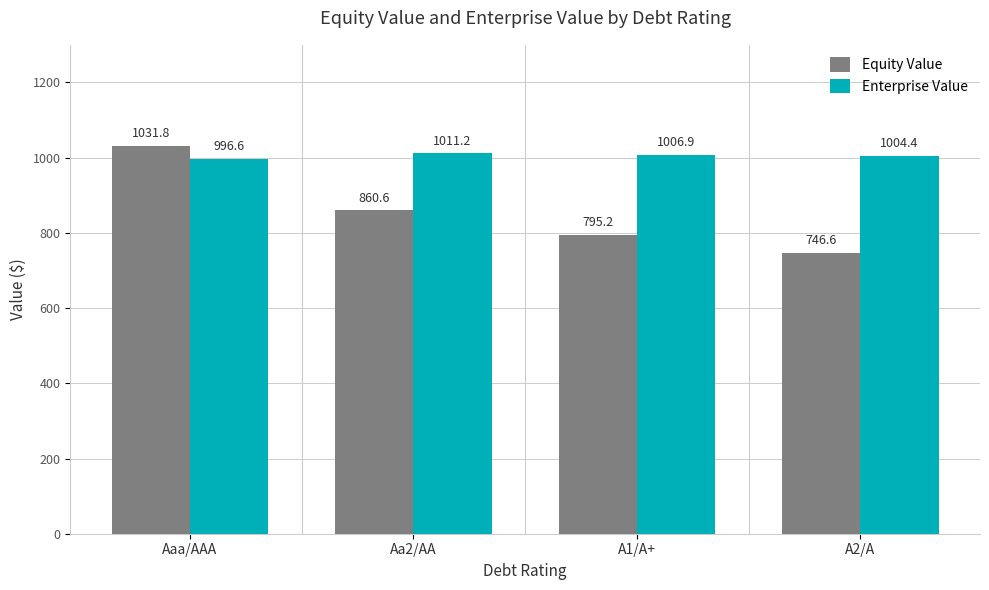

Is the value of Enterprise Value at A1/A+ greater than the value of Equity Value at Aa2/AA?

Yes